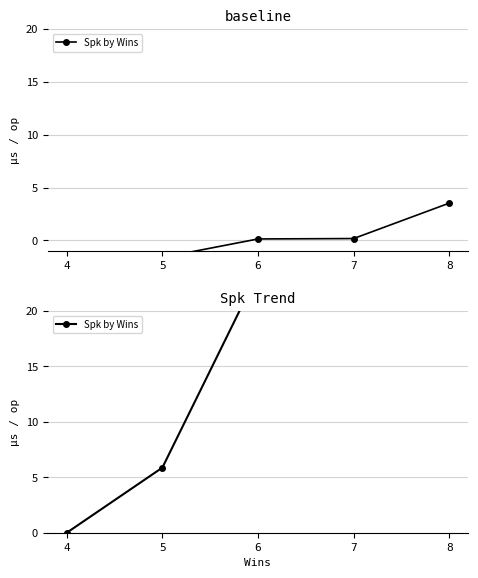

How many data points are above 23?

3